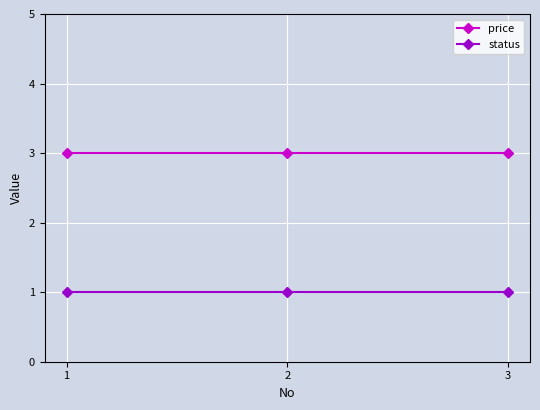

What is the average value of the price series?

3